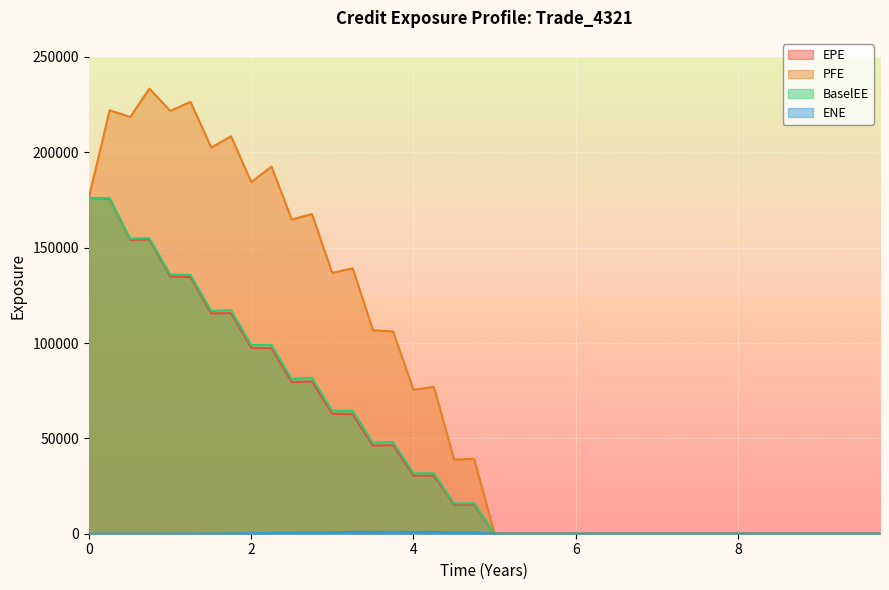

What is the sum of the EPE values at 1.50816 and 9.25063?

115535.0